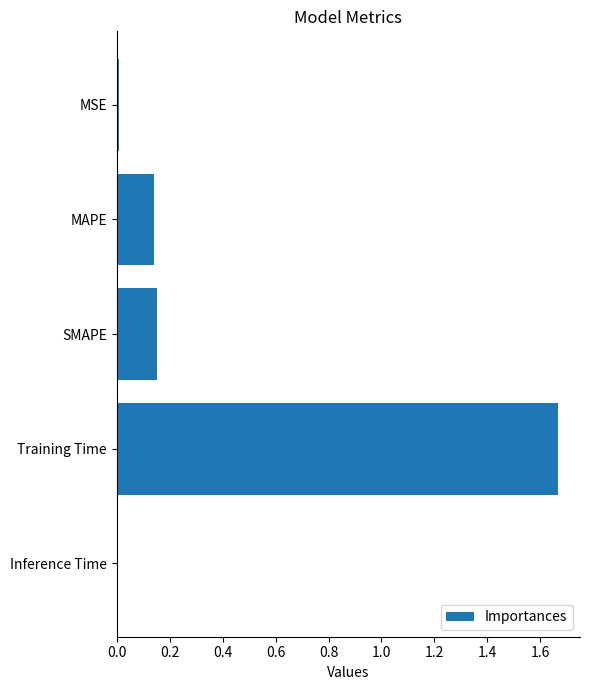

At which category does the chart reach its peak across all series?

Training Time